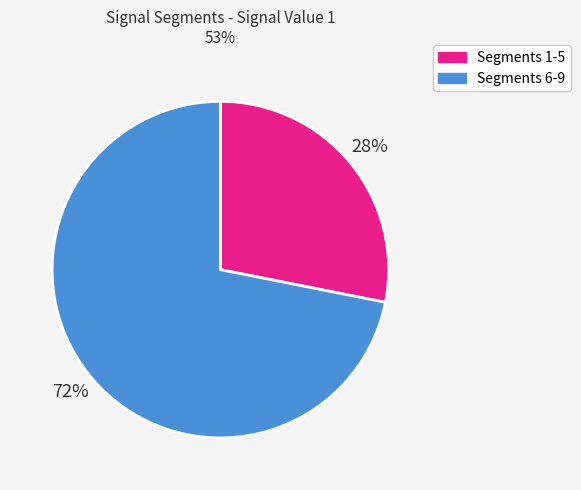

To the nearest percent, what is the combined percentage of Segments 1-5 and Segments 6-9?

100%